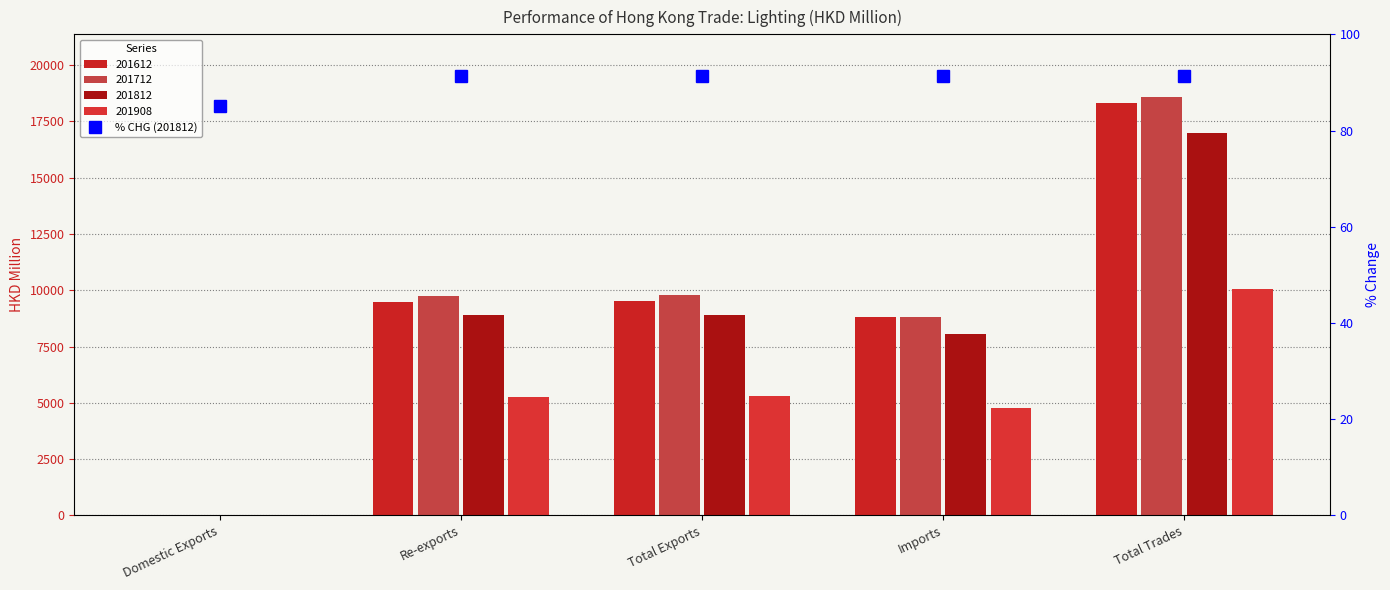

What position from the left is Total Exports?

3